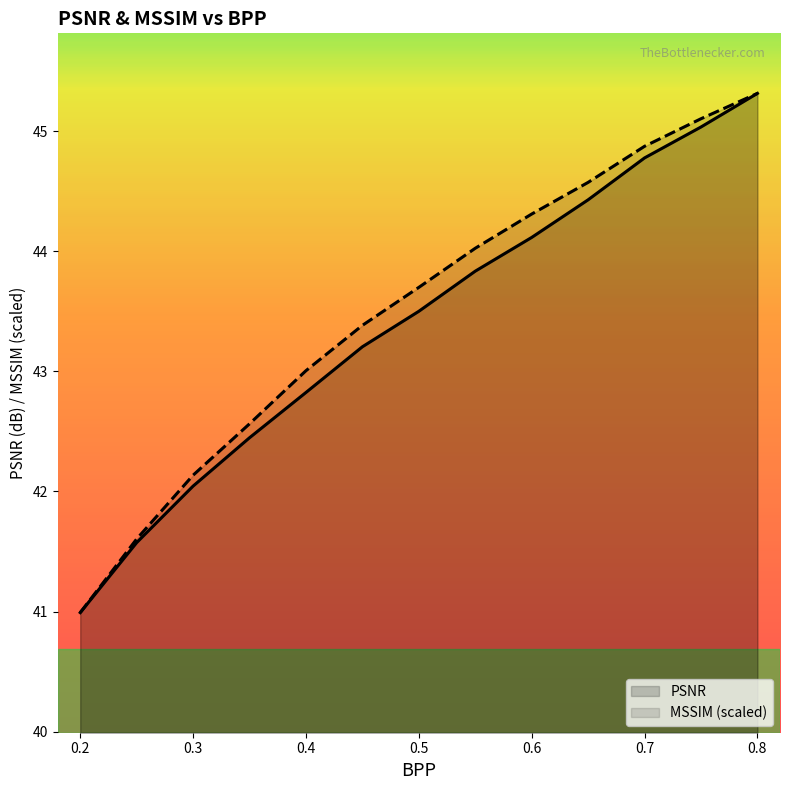

Is the value of MSSIM at 0.25 greater than the value of PSNR at 0.45?

No